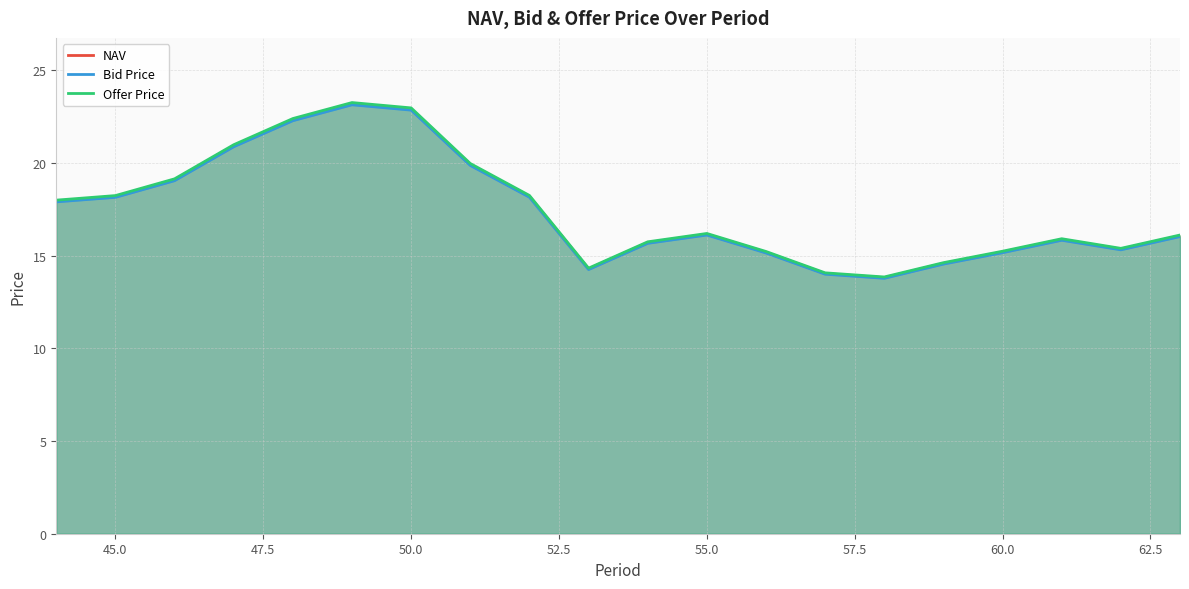

What is the difference between the maximum and minimum values in the Offer Price series?

9.4